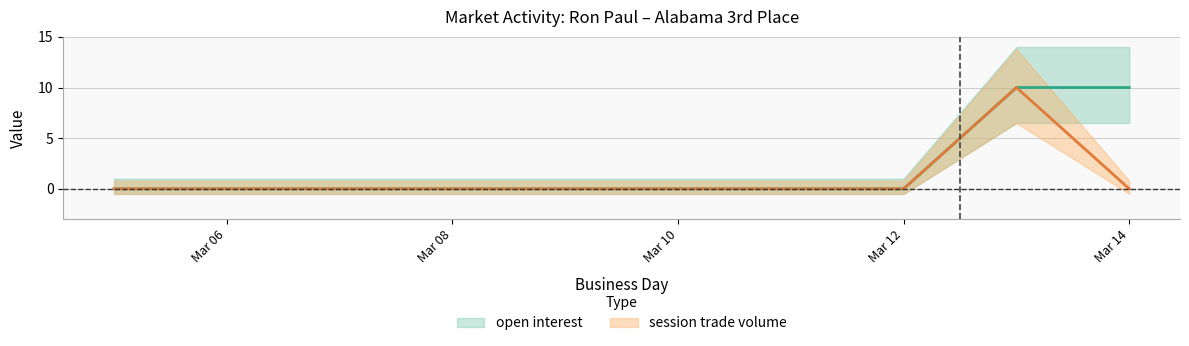

True or false: session trade volume and open interest intersect in this chart.

False